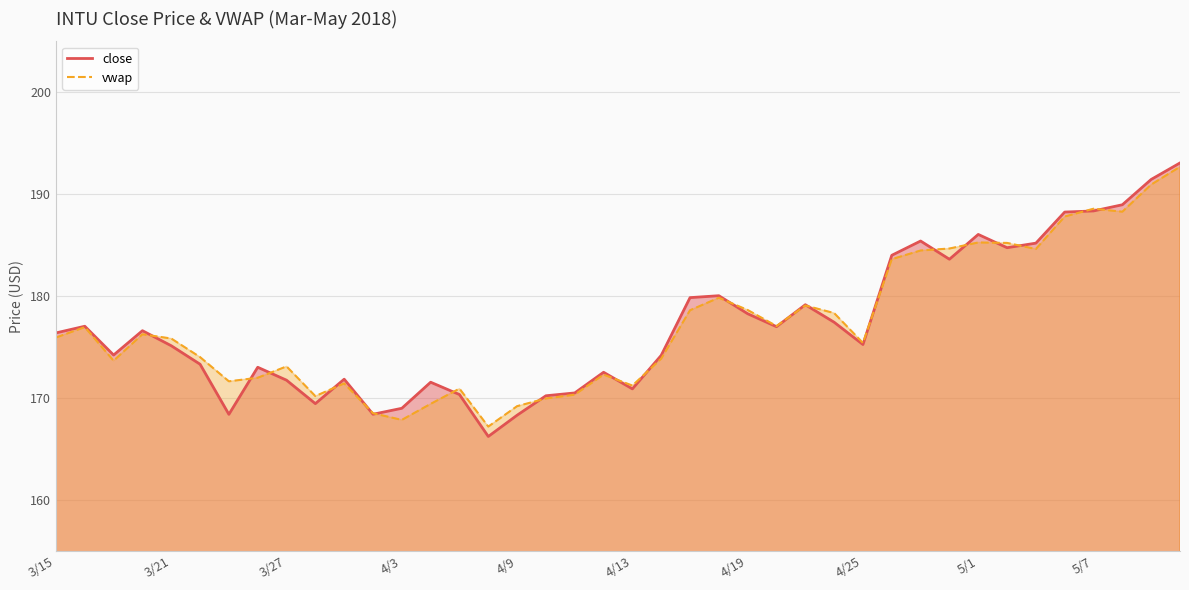

How many interior local valleys (lower than both neighbors) does the data have?

10